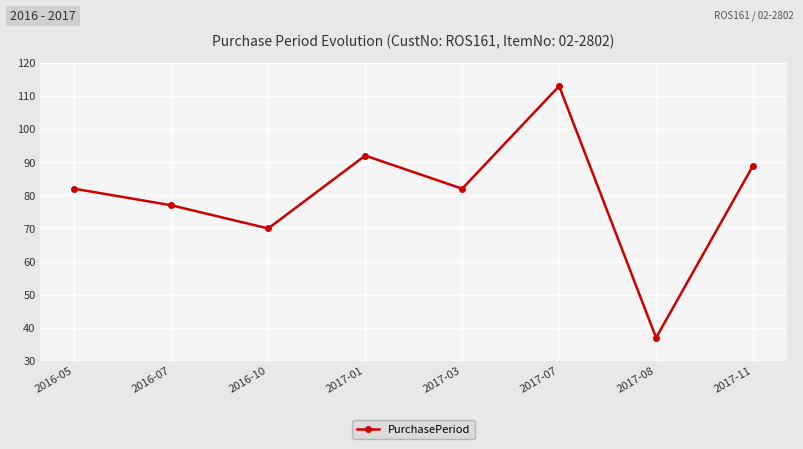

Where is the data nearest to the value 75?

2016-07